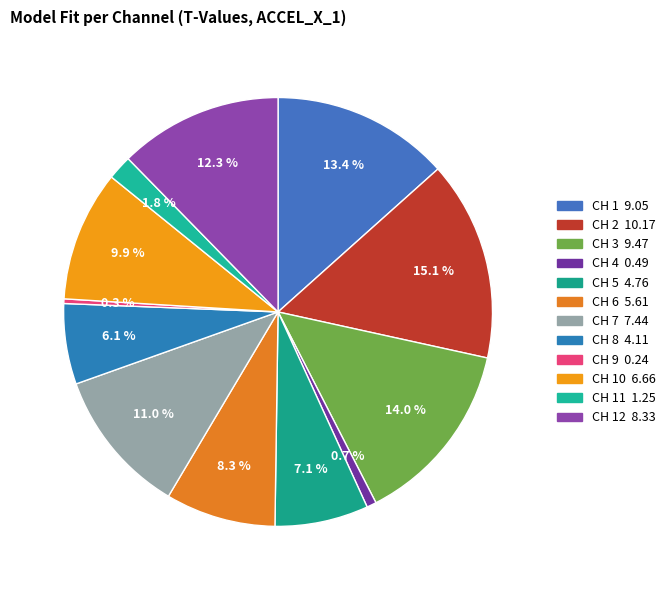

How many slices are in this pie chart?

12